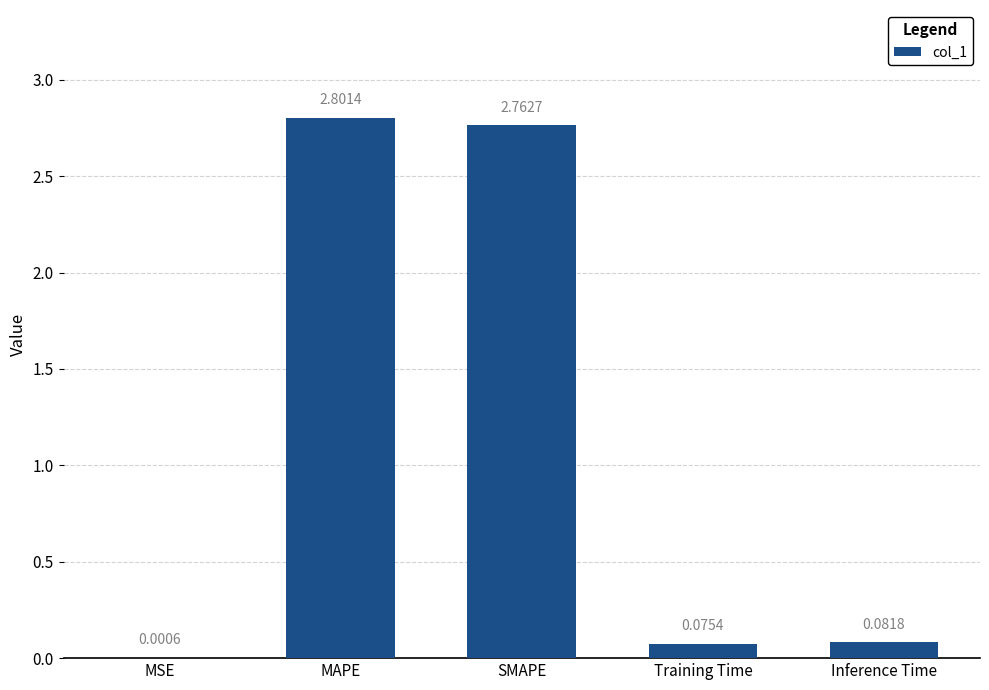

What is the change in value from MSE to MAPE?

+2.8